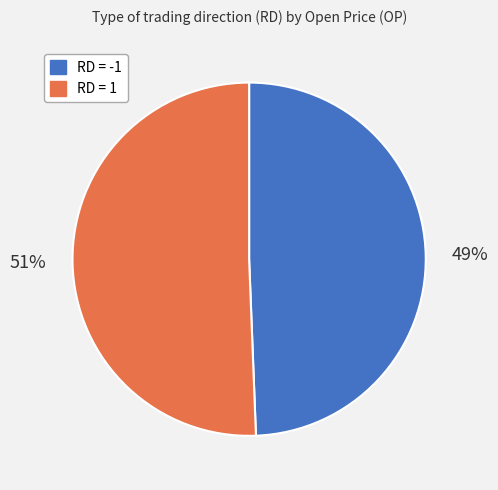

To the nearest percent, what is the average slice percentage?

50%